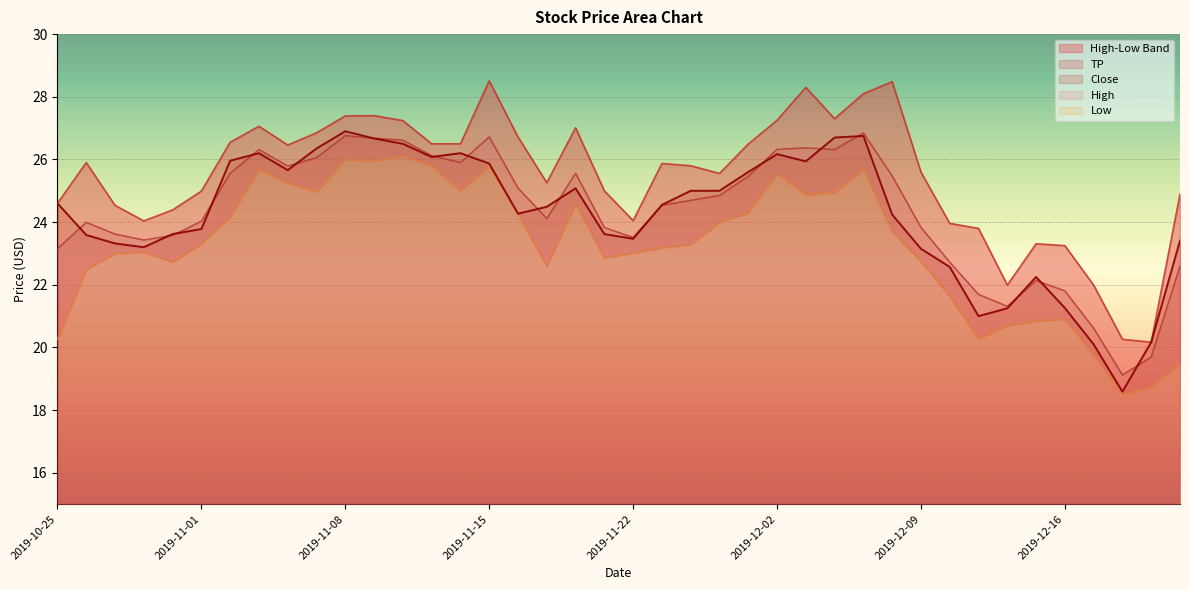

Between 2019-11-18 and 2019-12-10, which series saw the biggest shift?

High